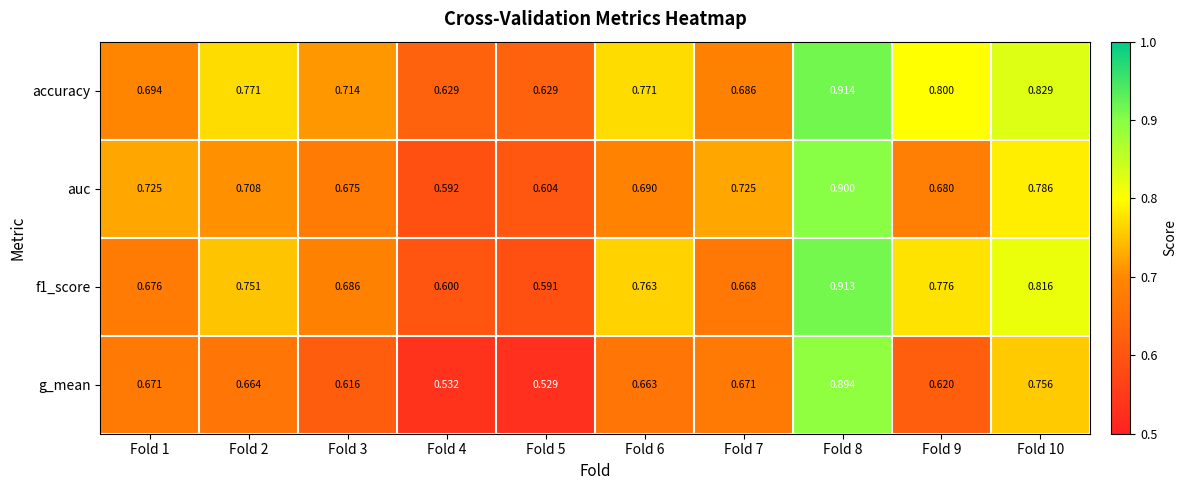

At which category does the chart reach its peak across all series?

Fold 8